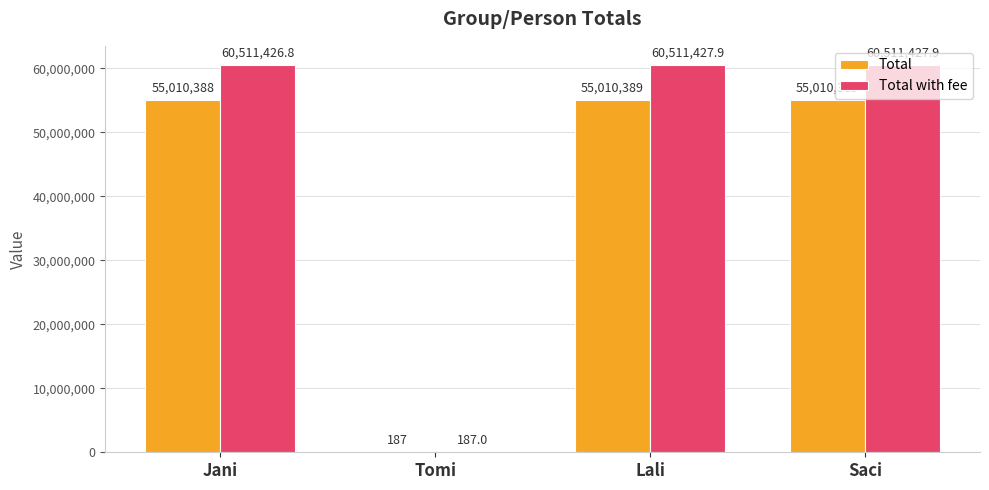

Reading left to right, transcribe all the data shown in this chart.

Total: Jani=55010388.0	Tomi=187.0	Lali=55010389.0	Saci=55010389.0
Total with fee: Jani=60511426.8	Tomi=187.0	Lali=60511427.9	Saci=60511427.9